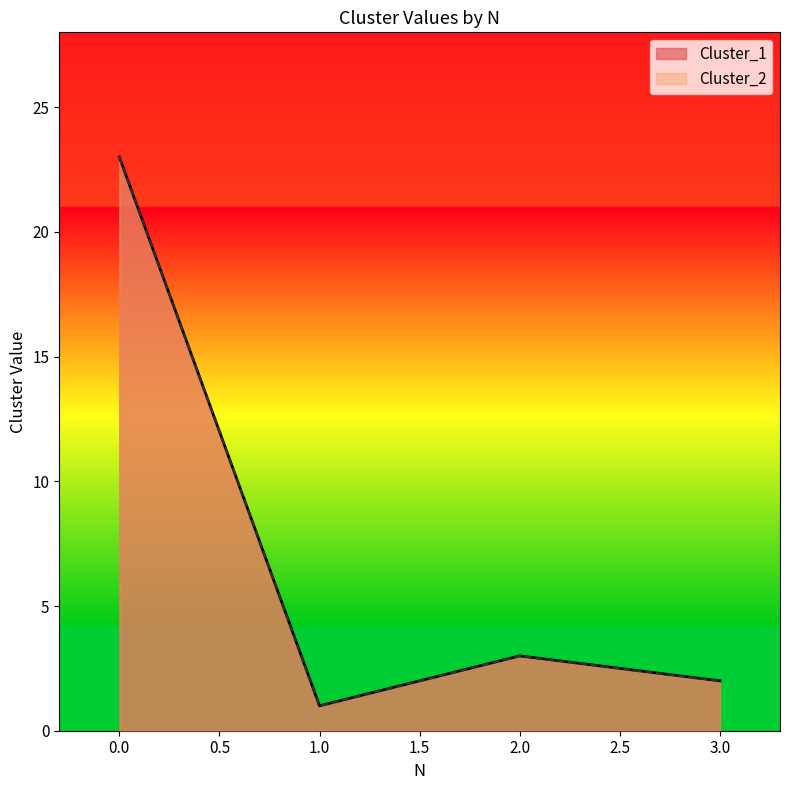

Does the chart have visible grid lines?

No